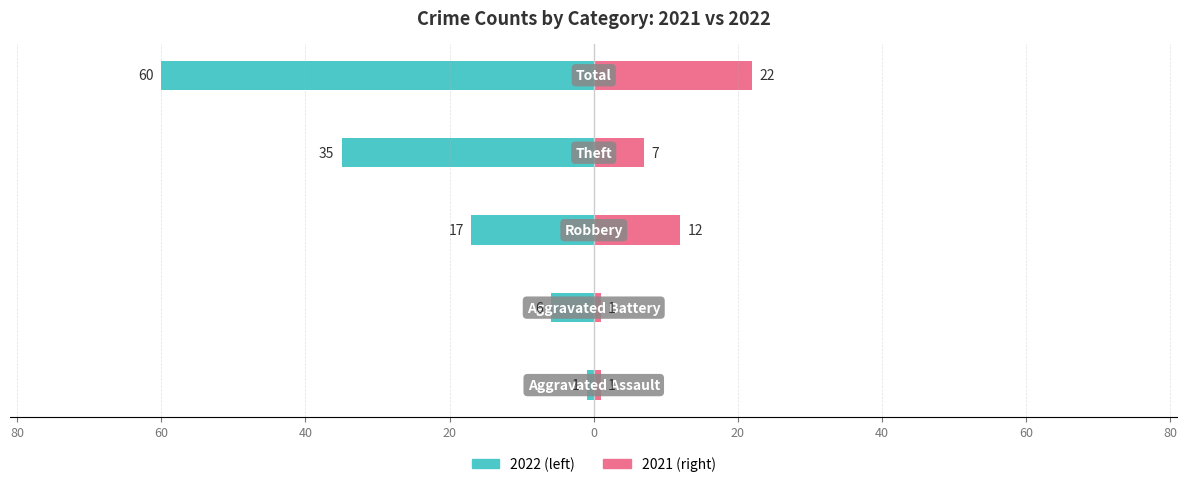

What is the difference between the highest and lowest values at Total?

38